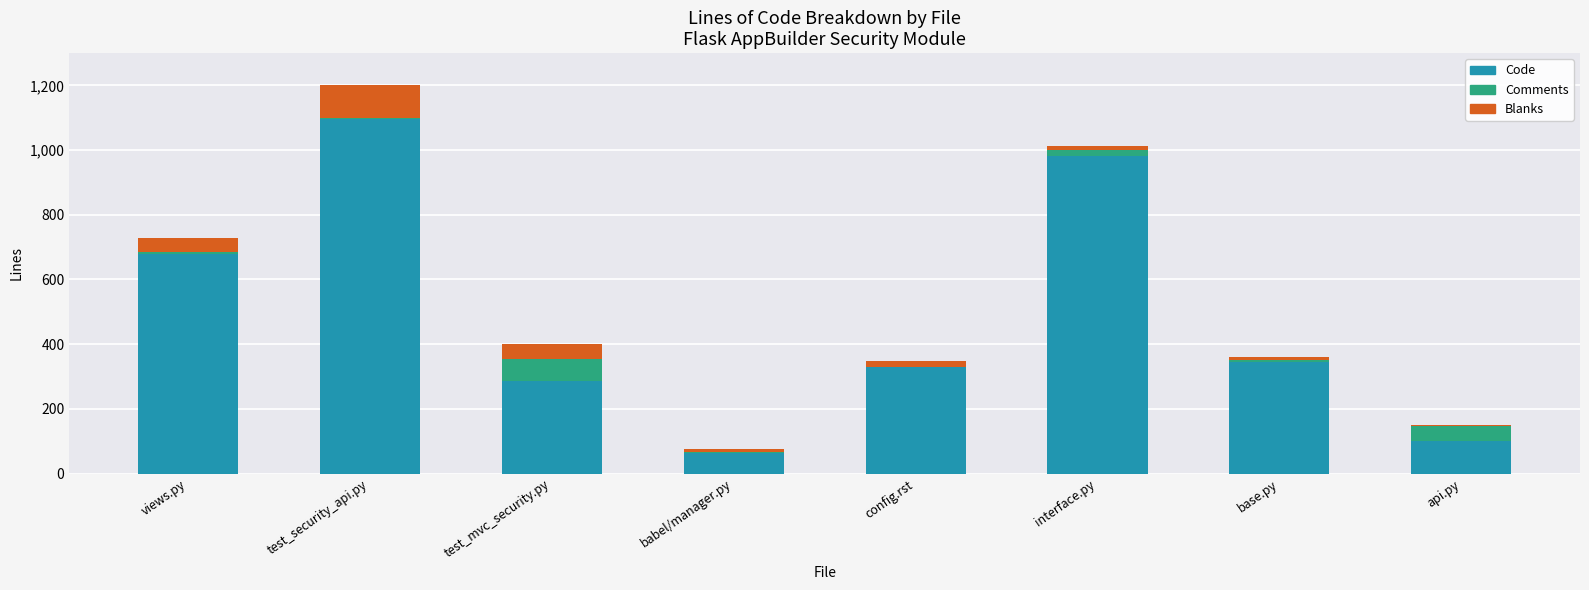

Where is Code nearest to the value 580?

views.py